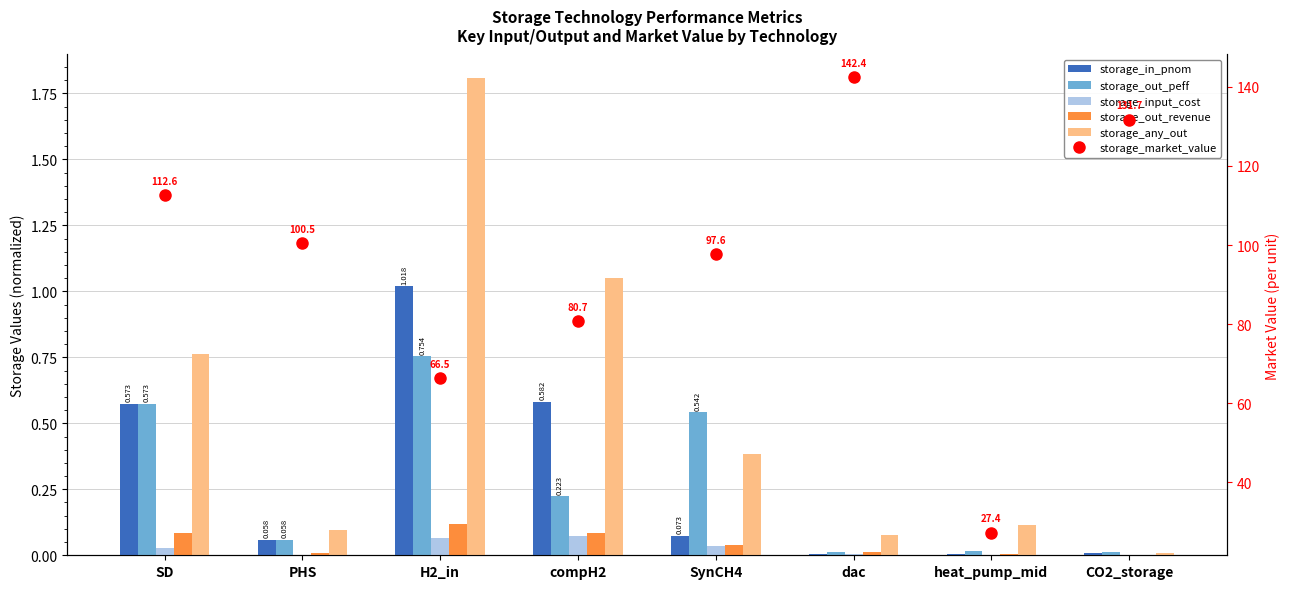

Where is storage_any_out nearest to the value 0?

CO2_storage